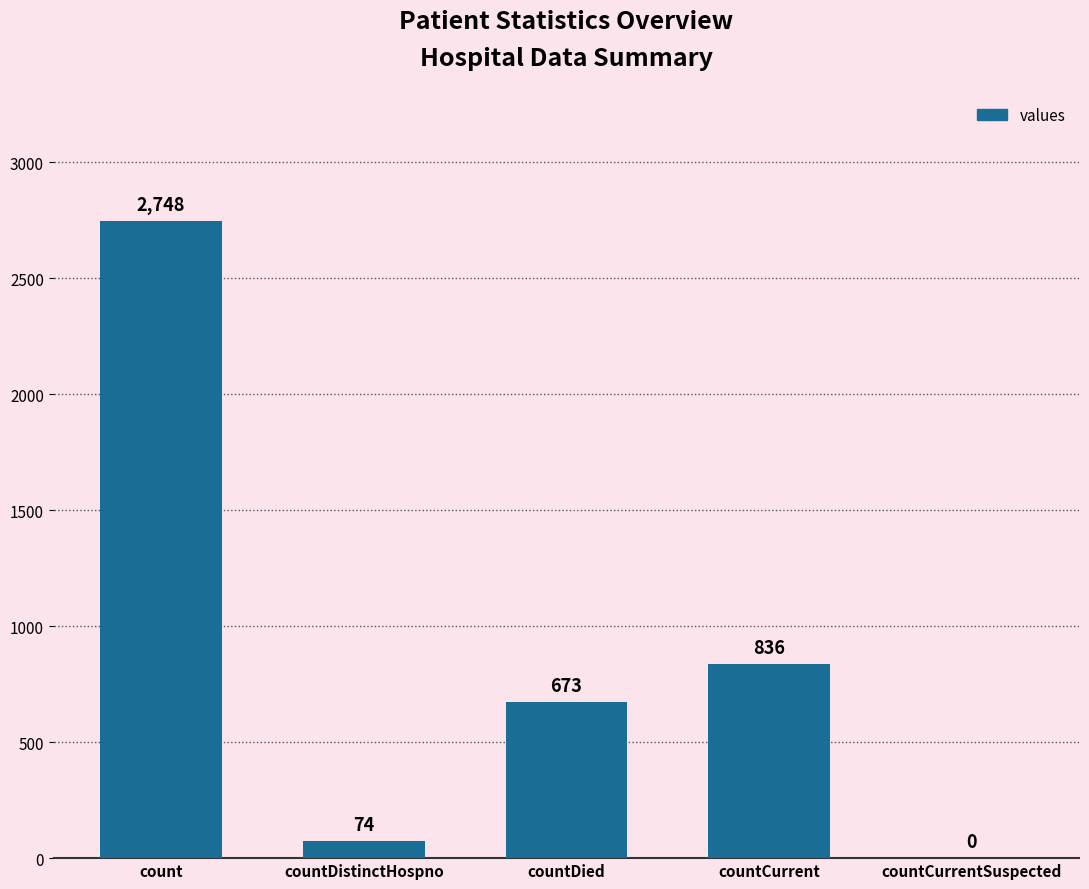

Where is the data nearest to the value 1374?

countCurrent